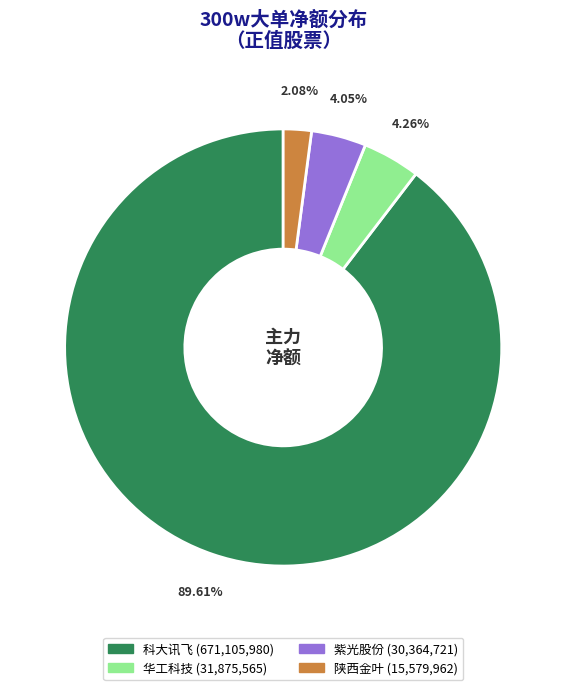

Does any single category account for the majority?

Yes